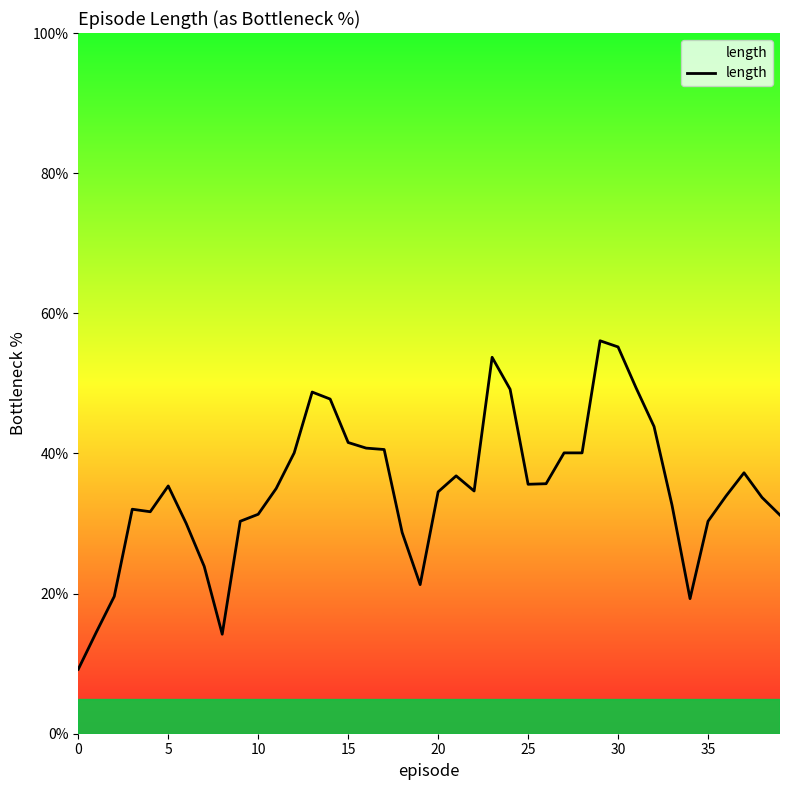

What is the smallest value displayed?

9.2